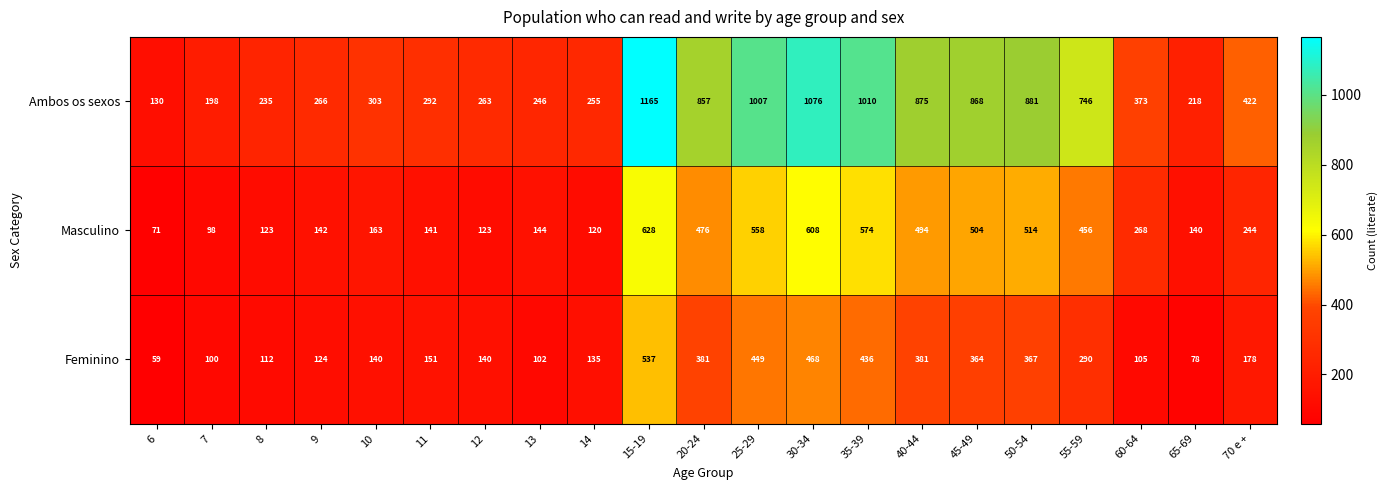

The value of Ambos os sexos at 70 e + is 422. True or false?

True